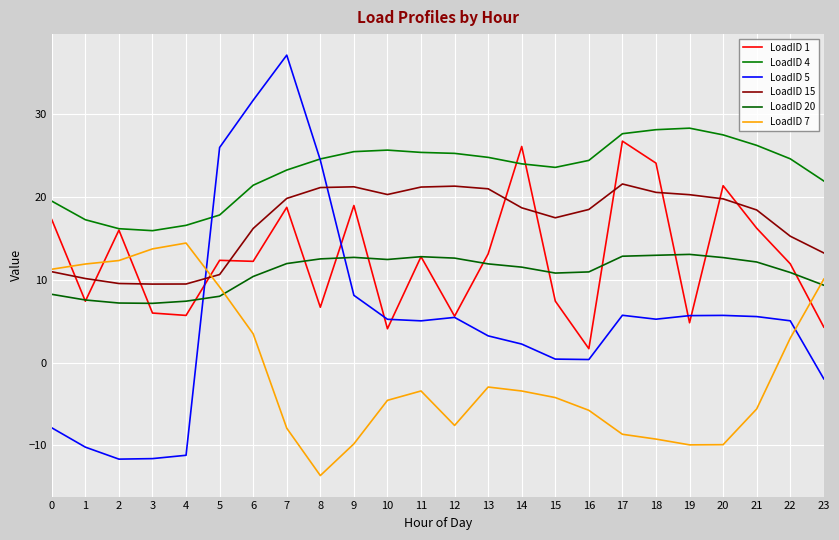

Reading left to right, extract all data points from this chart.

LoadID 1: 17.3	7.4	16.0	6.0	5.7	12.3	12.2	18.7	6.7	19.0	4.1	12.8	5.6	13.1	26.1	7.4	1.7	26.7	24.1	4.8	21.4	16.2	11.9	4.3
LoadID 4: 19.5	17.2	16.2	15.9	16.6	17.8	21.4	23.3	24.6	25.5	25.7	25.4	25.3	24.8	24.0	23.6	24.4	27.6	28.1	28.3	27.5	26.2	24.6	21.9
LoadID 5: -7.9	-10.2	-11.7	-11.6	-11.2	26.0	31.7	37.1	24.4	8.1	5.2	5.0	5.5	3.2	2.2	0.4	0.4	5.7	5.2	5.7	5.7	5.6	5.0	-2.0
LoadID 15: 11.0	10.1	9.5	9.5	9.5	10.6	16.2	19.8	21.1	21.2	20.3	21.2	21.3	21.0	18.7	17.5	18.5	21.6	20.6	20.3	19.8	18.4	15.3	13.2
LoadID 20: 8.2	7.6	7.2	7.1	7.4	8.0	10.4	12.0	12.5	12.7	12.4	12.8	12.6	11.9	11.5	10.8	10.9	12.8	13.0	13.1	12.7	12.1	10.9	9.3
LoadID 7: 11.3	11.9	12.3	13.7	14.4	9.1	3.5	-7.9	-13.7	-9.8	-4.6	-3.4	-7.6	-3.0	-3.4	-4.2	-5.8	-8.7	-9.2	-9.9	-9.9	-5.6	2.9	10.1